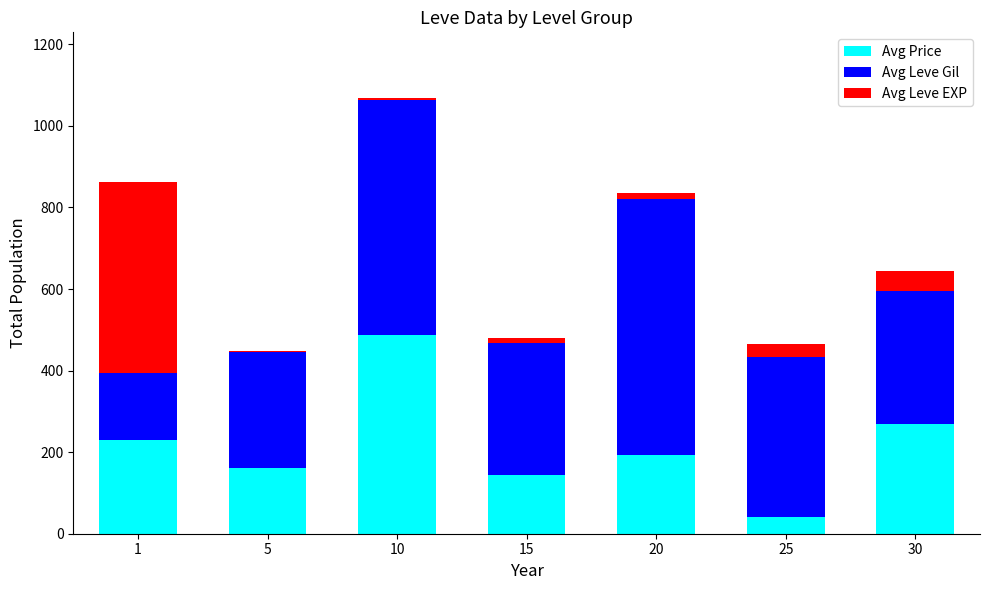

What is the highest value of the Avg Price series?

488